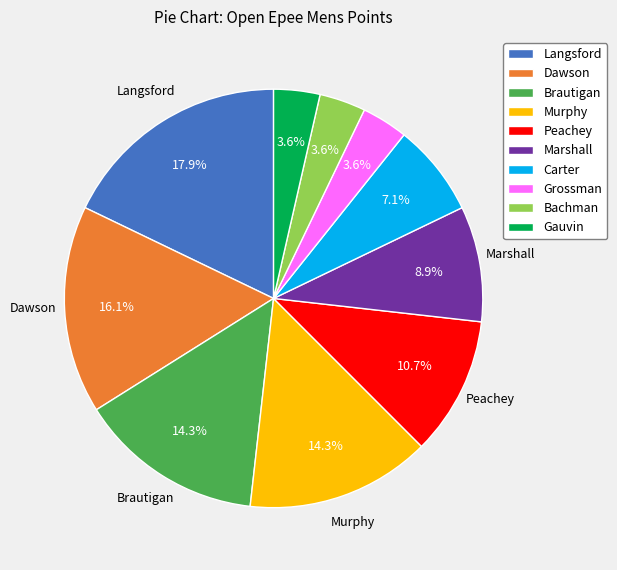

Is there a majority slice in this chart?

No